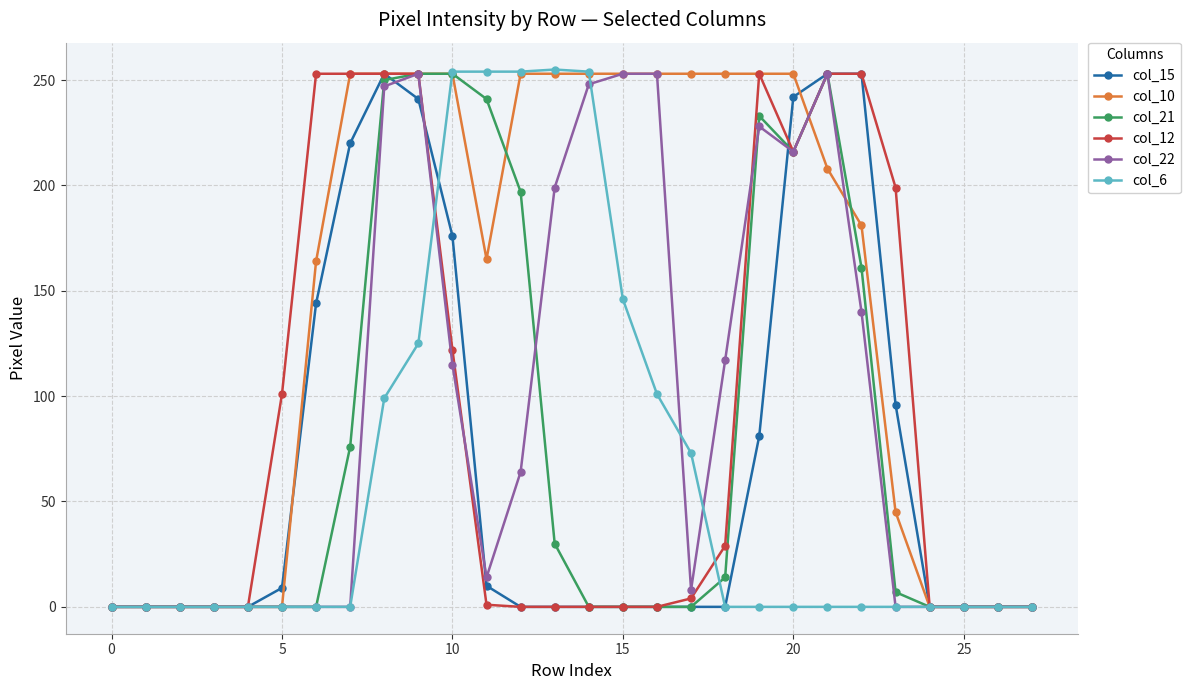

Which series has the largest total across all categories?

col_10